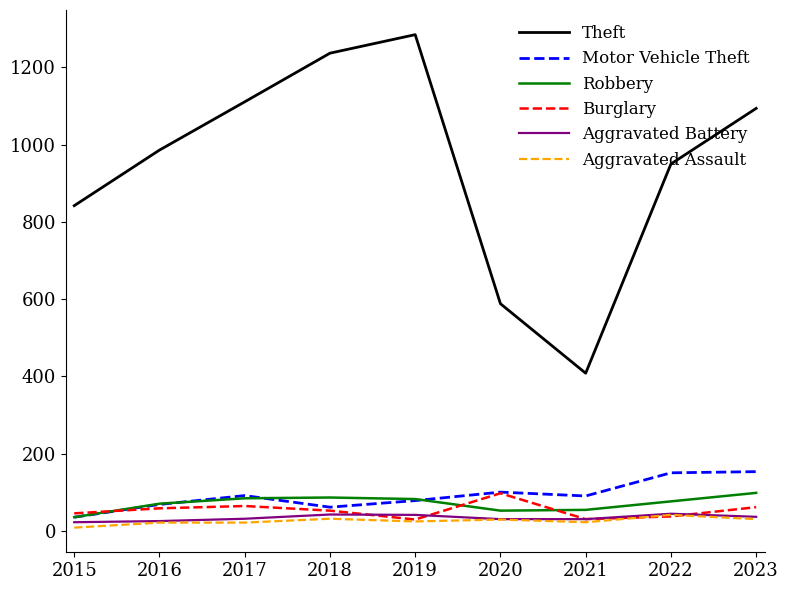

What is the minimum value shown in the chart?

8